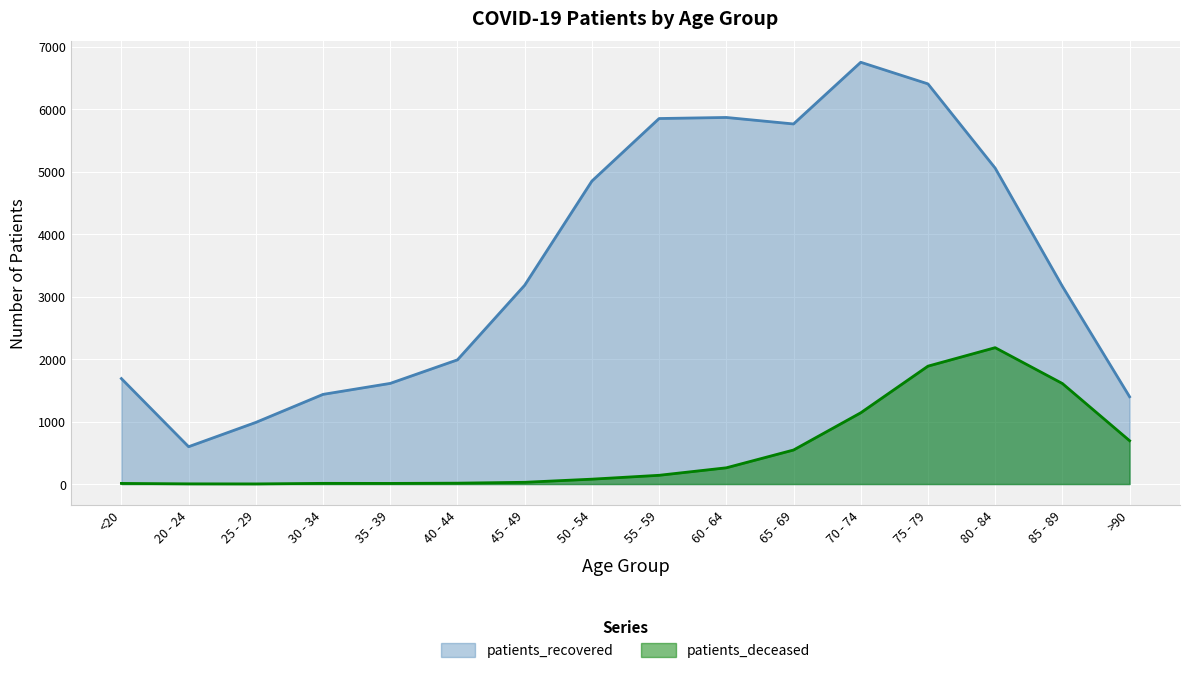

What is the total value across all series at 25 - 29?

989